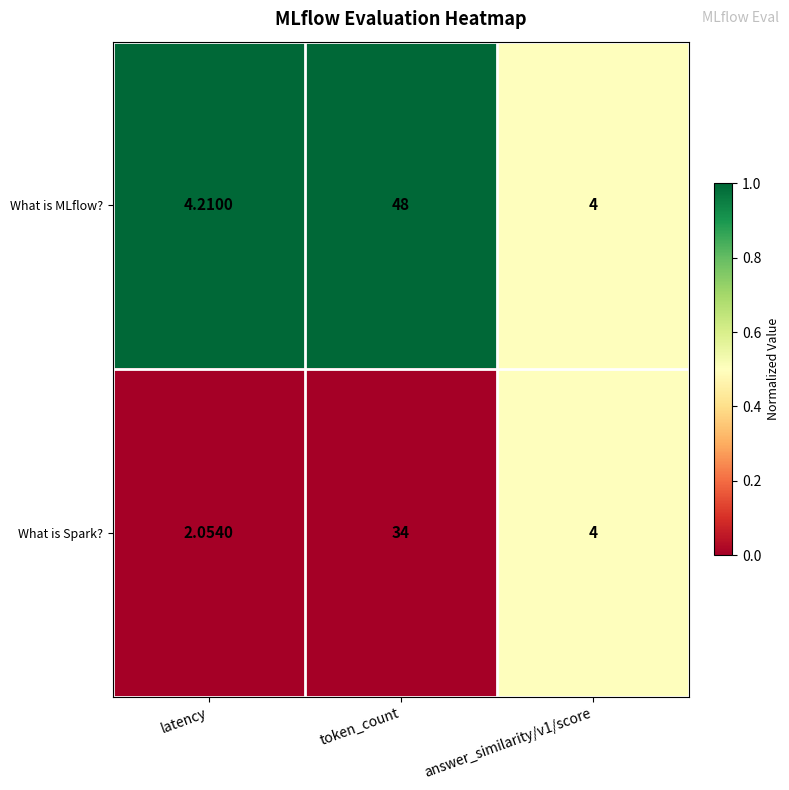

Rank the series by their maximum value, from lowest to highest.

What is Spark?, What is MLflow?